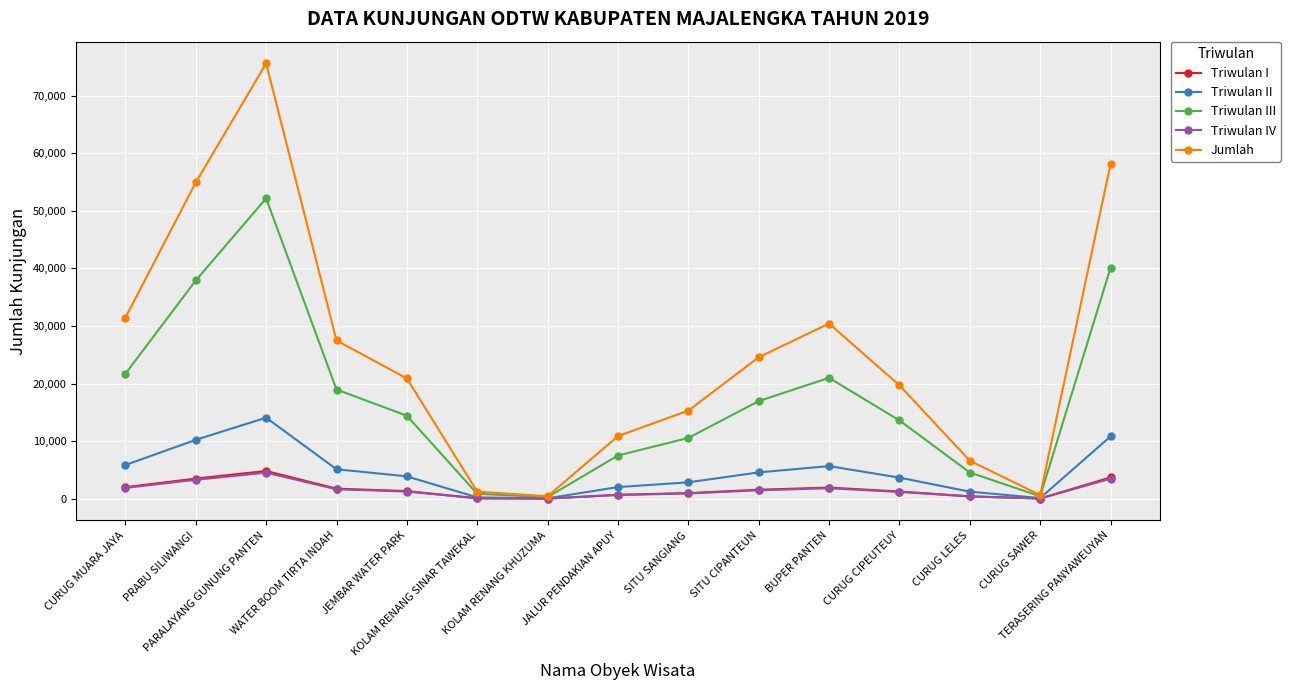

At which category does Jumlah reach its first local valley?

KOLAM RENANG KHUZUMA